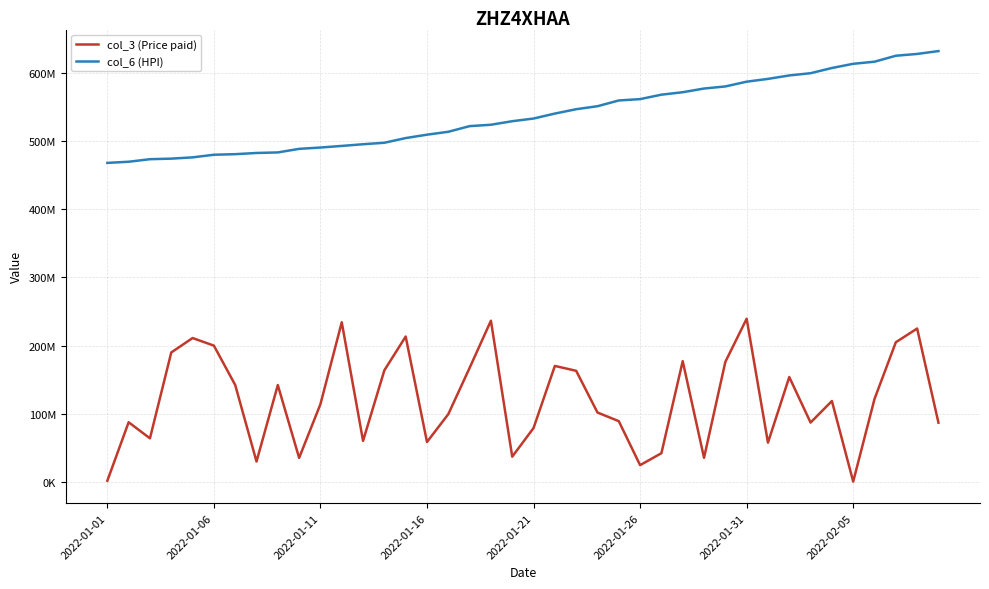

What are all the series names shown in the legend?

col_3 (Price paid), col_6 (HPI)